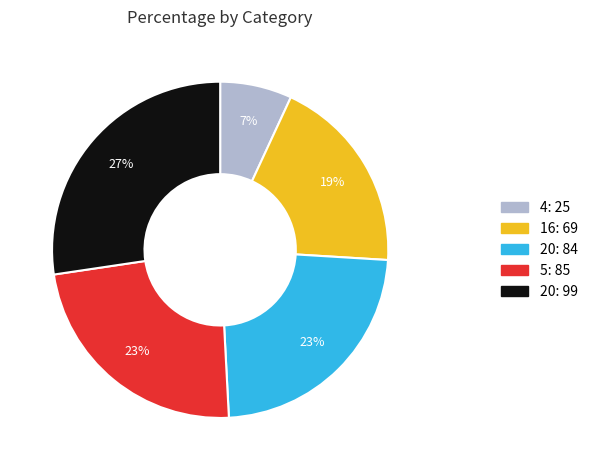

How many slices are in this pie chart?

5